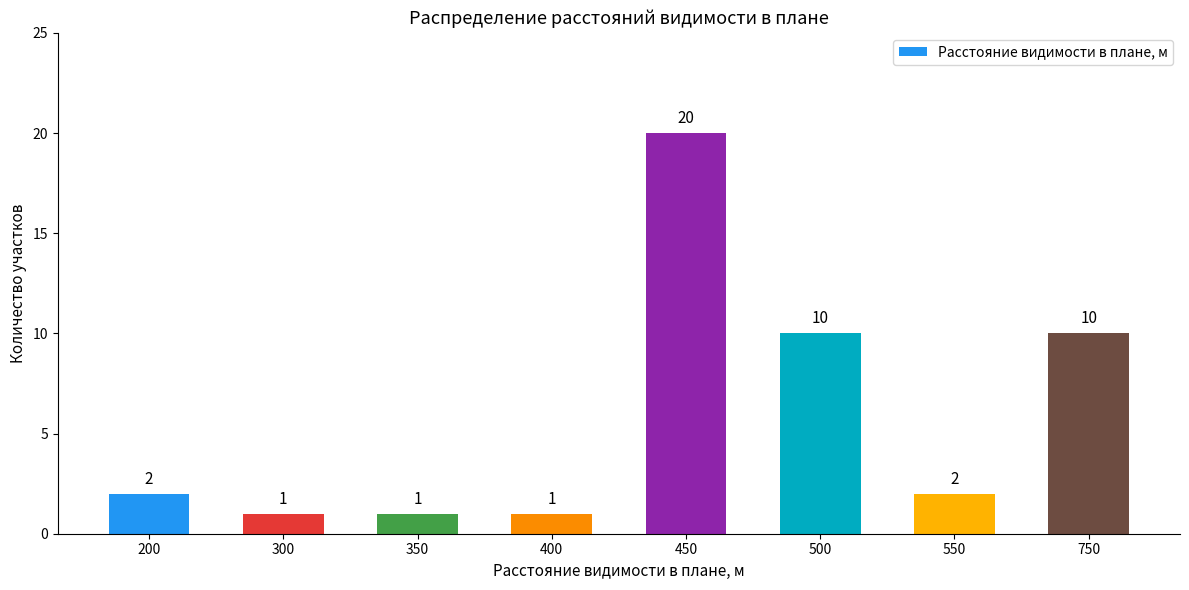

How many categories are shown in the chart?

8